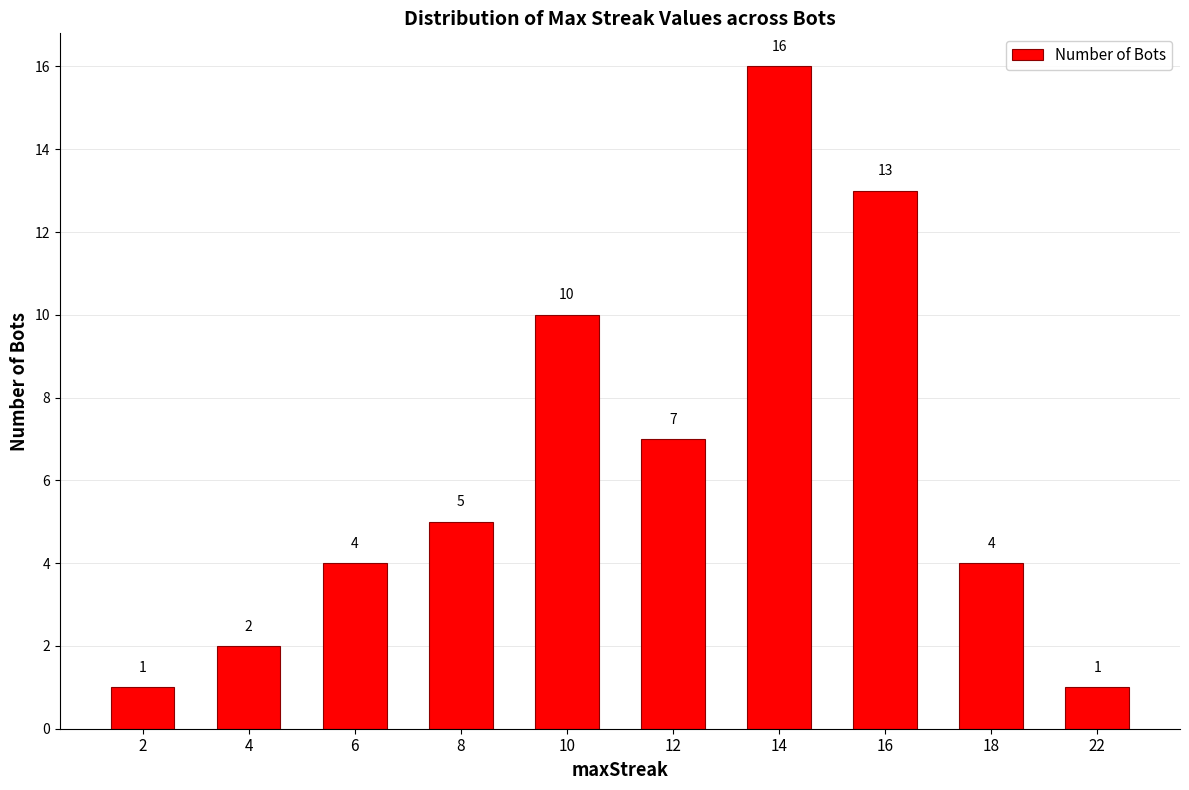

The chart shows a value of 7 at 12. True or false?

True